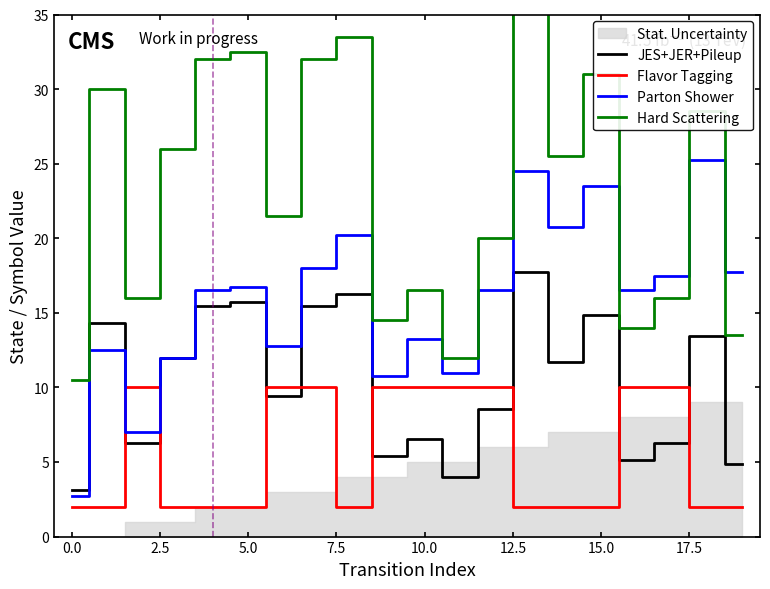

After their last crossing, which series has the higher values: Parton Shower or Flavor Tagging?

Parton Shower